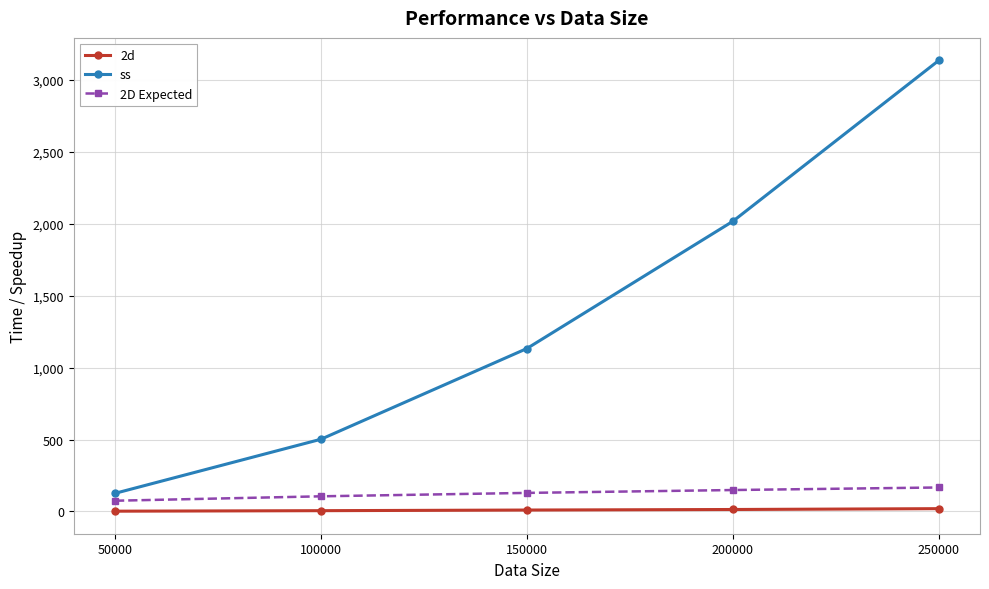

What is the value of the 2d point at the 5th from the left?

19.2